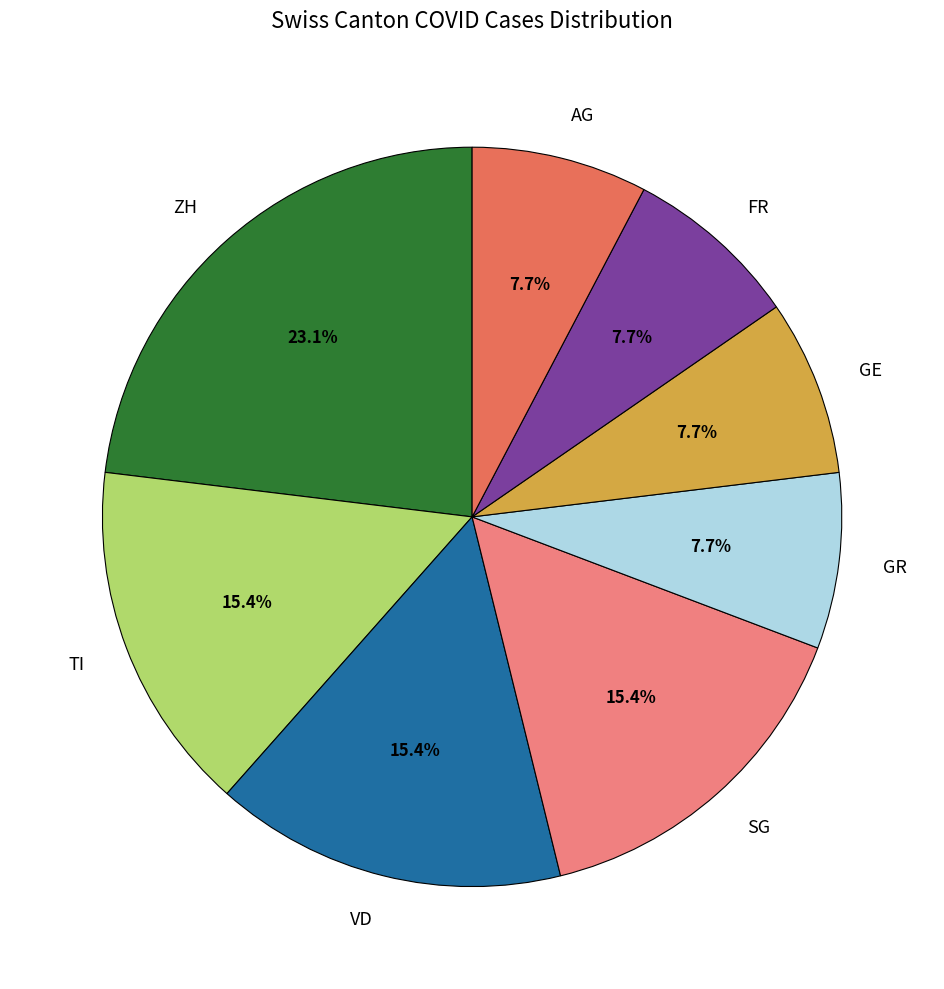

Is there any slice that represents more than half of the pie?

No